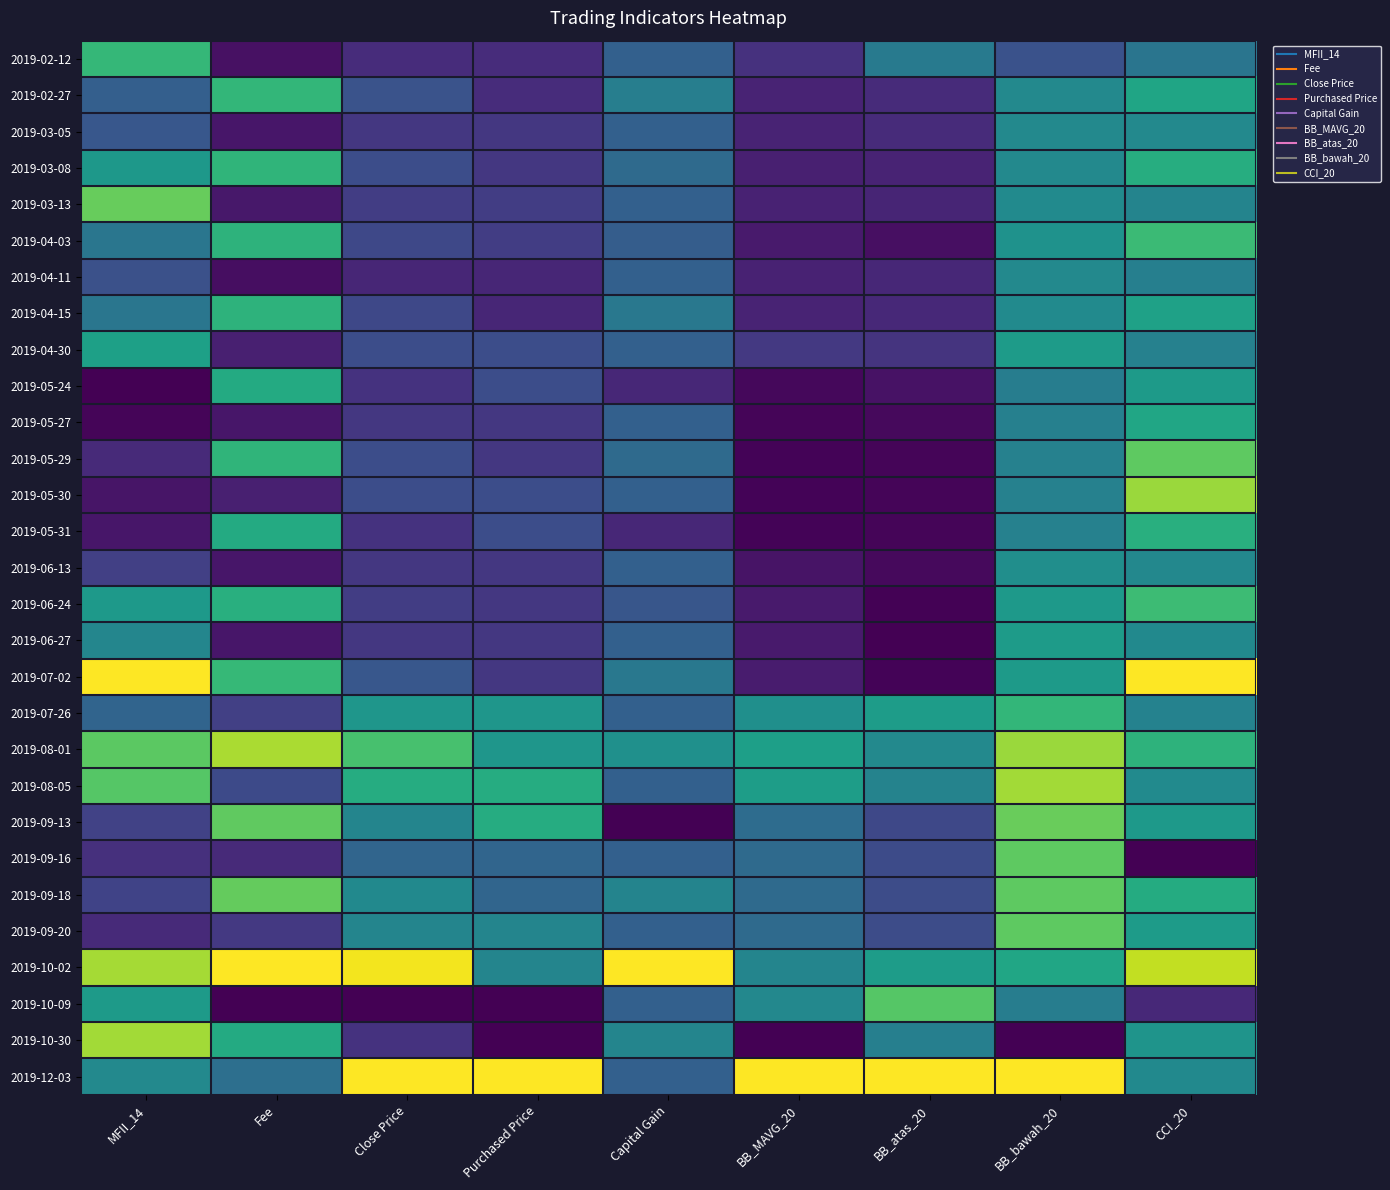

Which label corresponds to the largest value in the chart?

MFII_14